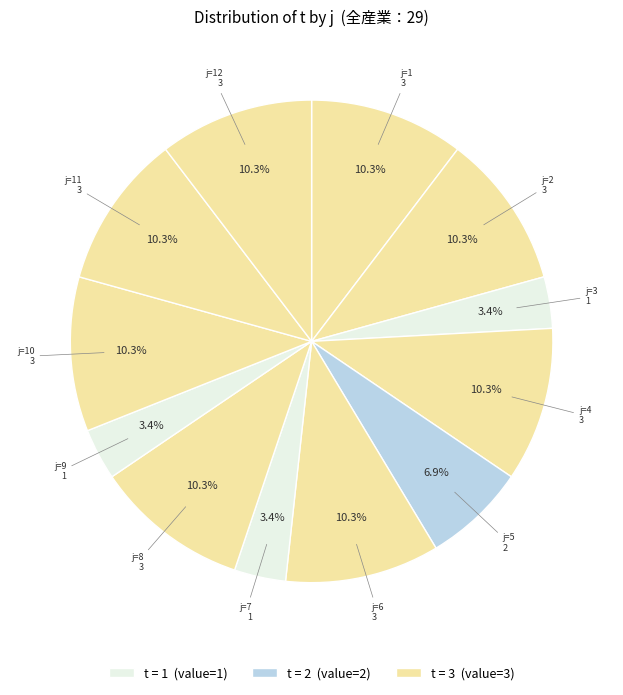

How many slices are in this pie chart?

12